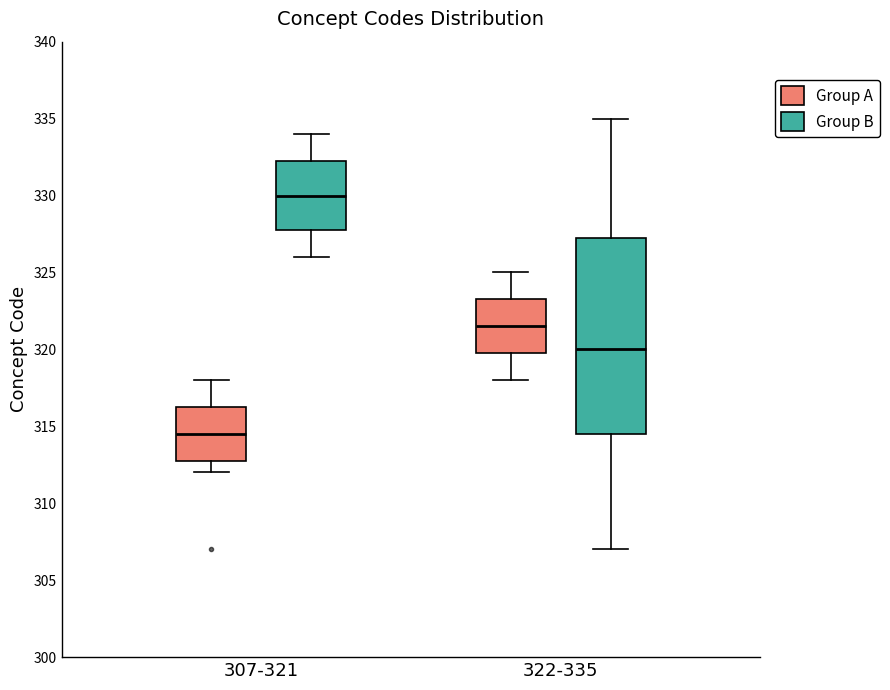

Where does the lower whisker of the box for 307-321 (Group A) end on the y-axis? The values are not printed on the chart, so give them approximately, as read against the axis.

312.0